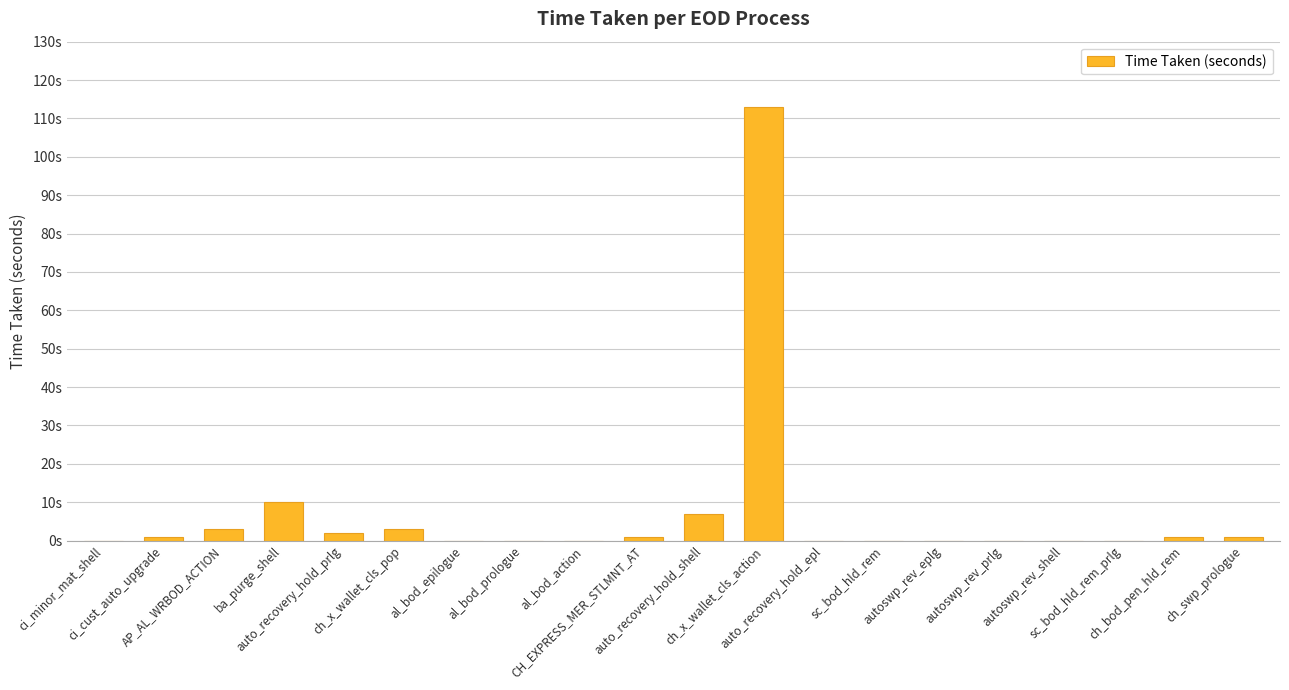

What is the label of the 15th bar from the right?

ch_x_wallet_cls_pop